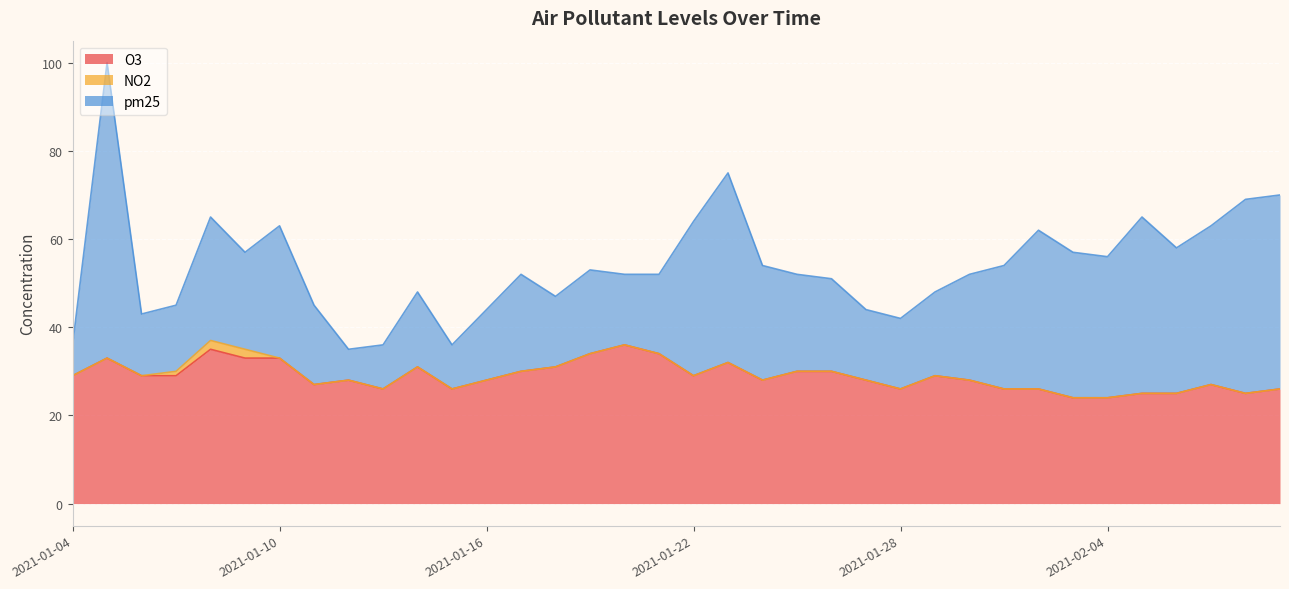

What is the spread (max minus min) of values at 2021-02-04?

32